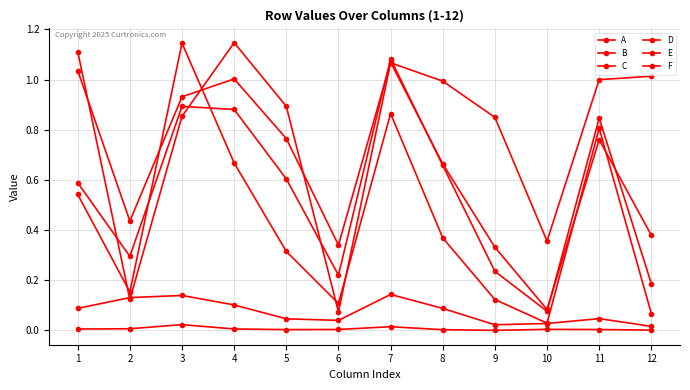

List the labels in order of F value, largest first.

3, 7, 2, 4, 1, 10, 6, 11, 5, 8, 12, 9